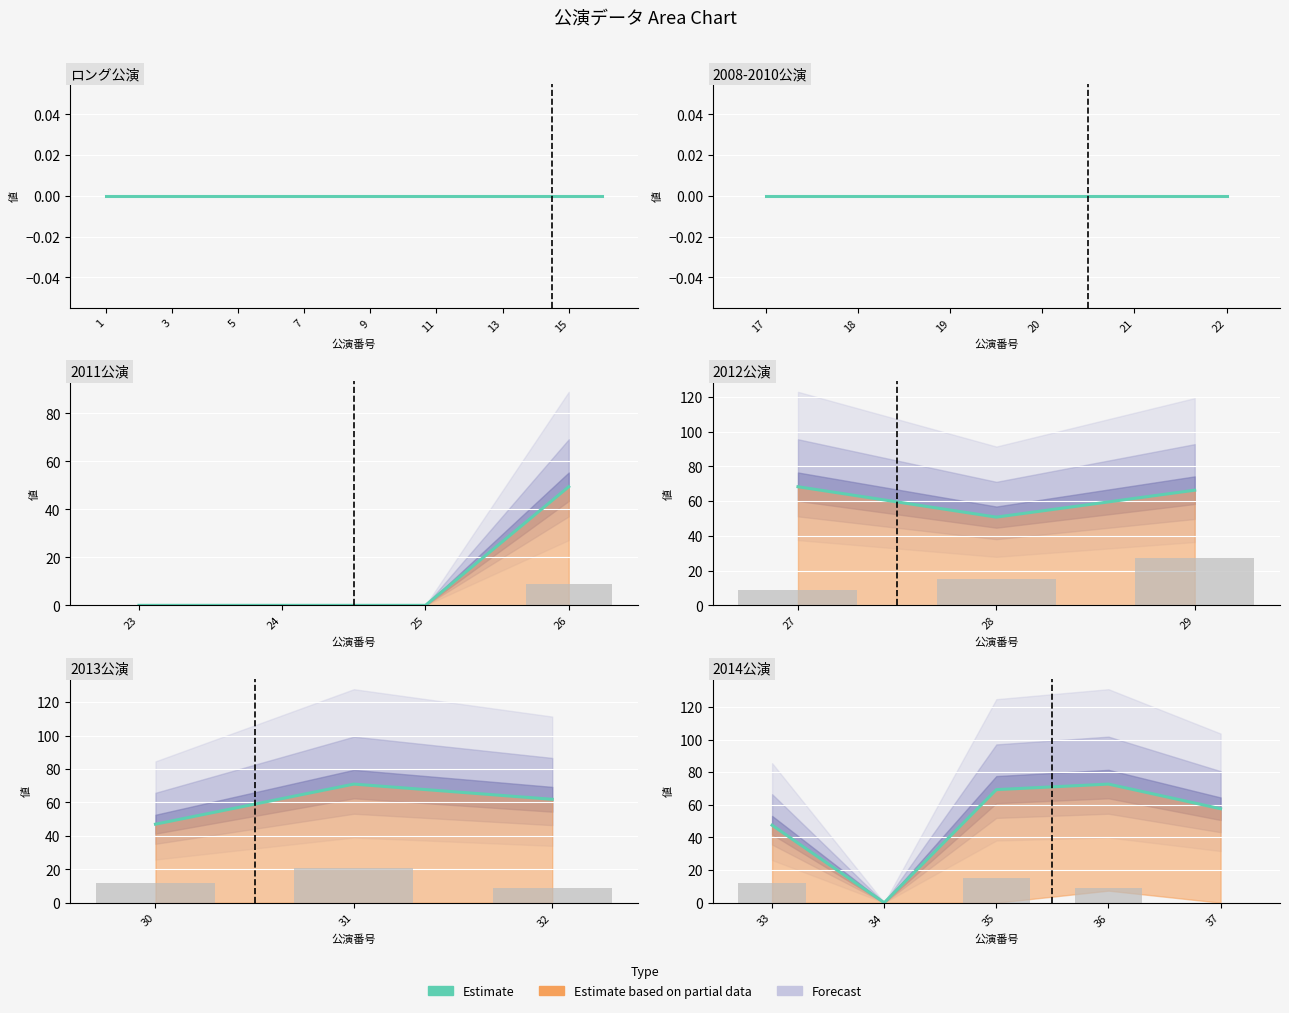

List the labels in order of value, smallest first.

34, 33, 37, 35, 36